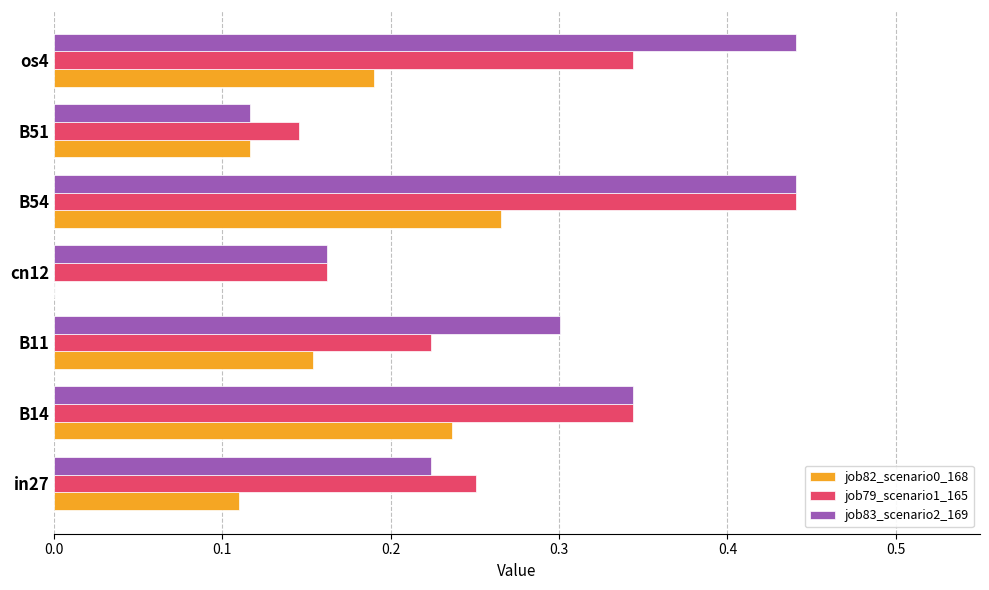

What is the total value across all series at in27?

0.6